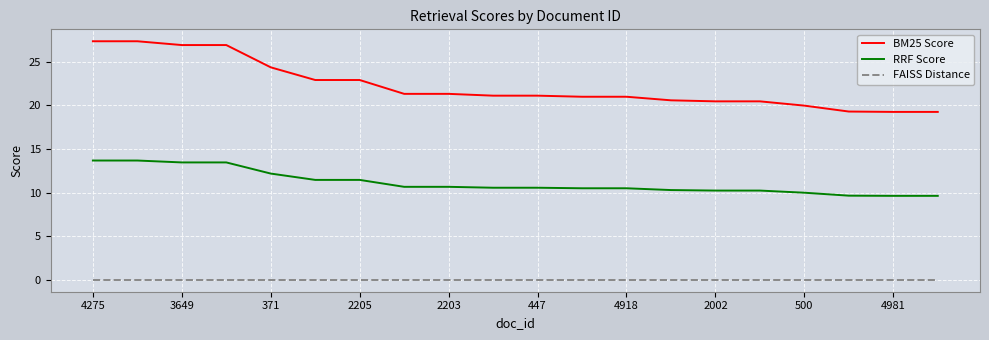

What is the greatest value displayed?

27.4